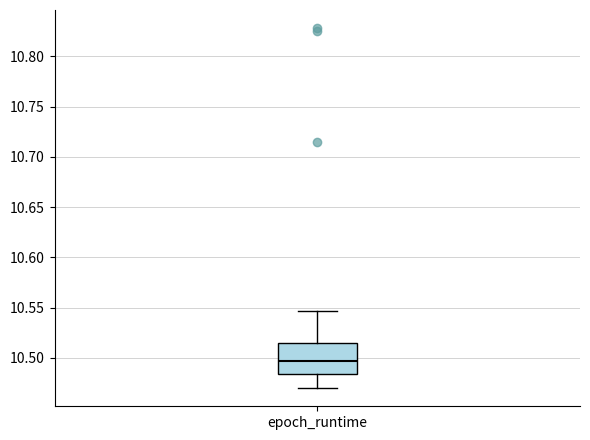

Read this box plot against the y-axis: the position of the median line, the range covered by the box, and the ends of both whiskers. The values are not printed on the chart, so give them approximately, as read against the axis.

median 10.495, box 10.485 to 10.515, whiskers 10.470 to 10.545